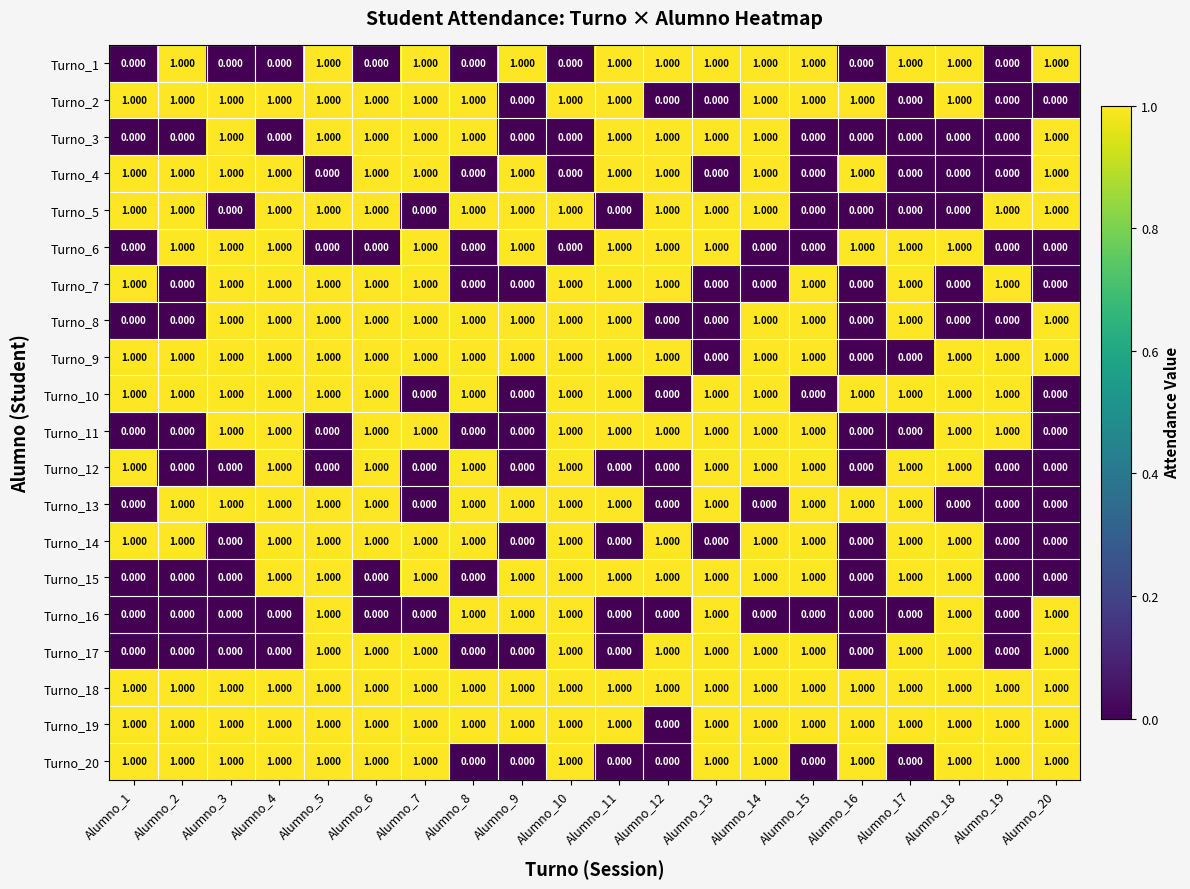

Count the number of data series in this chart.

20